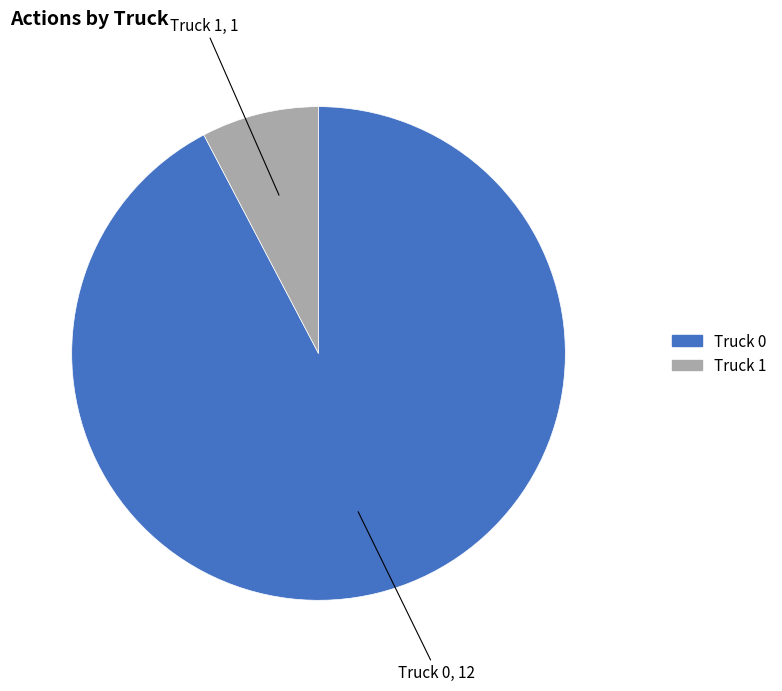

True or false: Truck 0 accounts for 92% of the total.

True